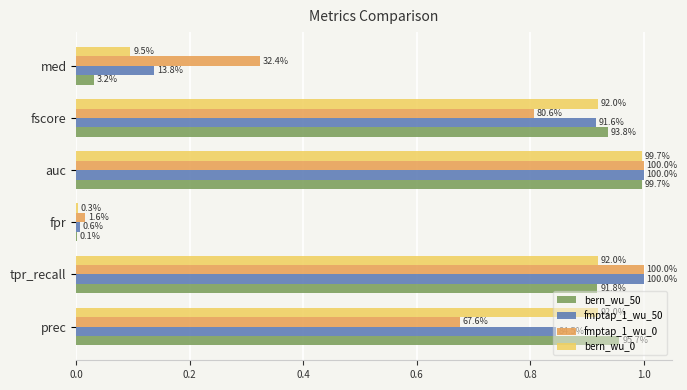

What is the difference between the second highest and second lowest values in the bern_wu_0 series?

0.8